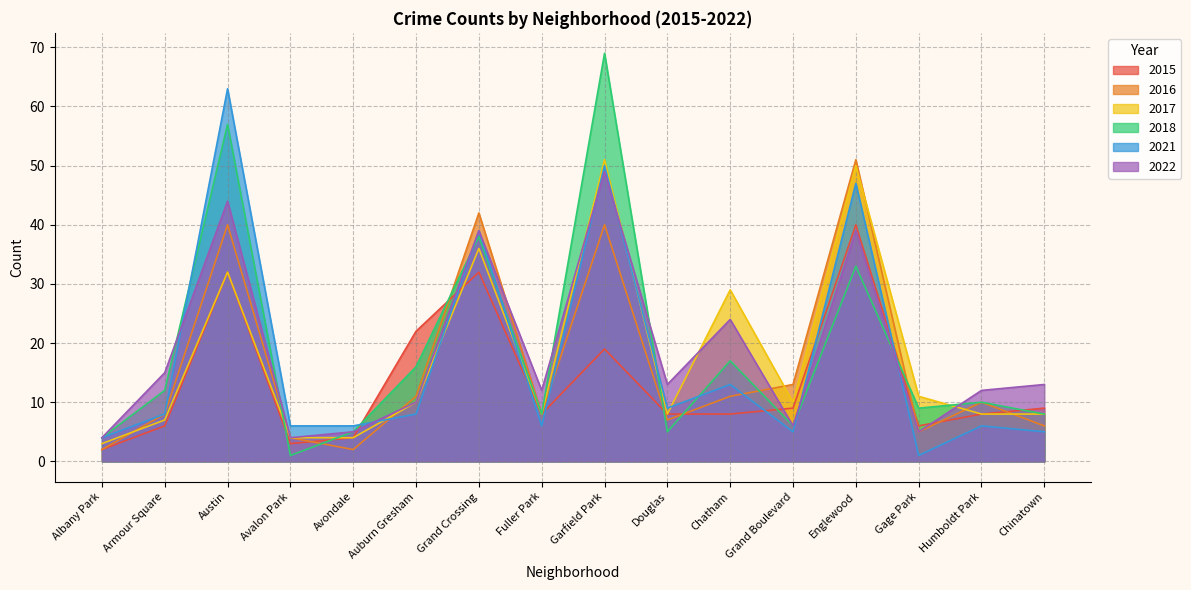

At which label does 2018 reach its minimum?

Avalon Park